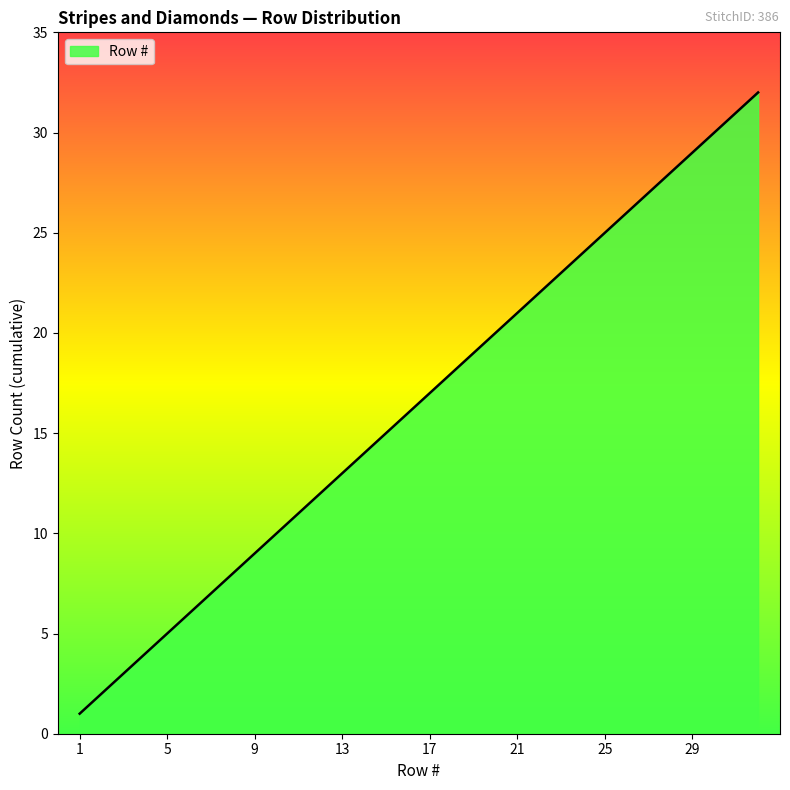

What is the difference between the maximum and minimum values?

31